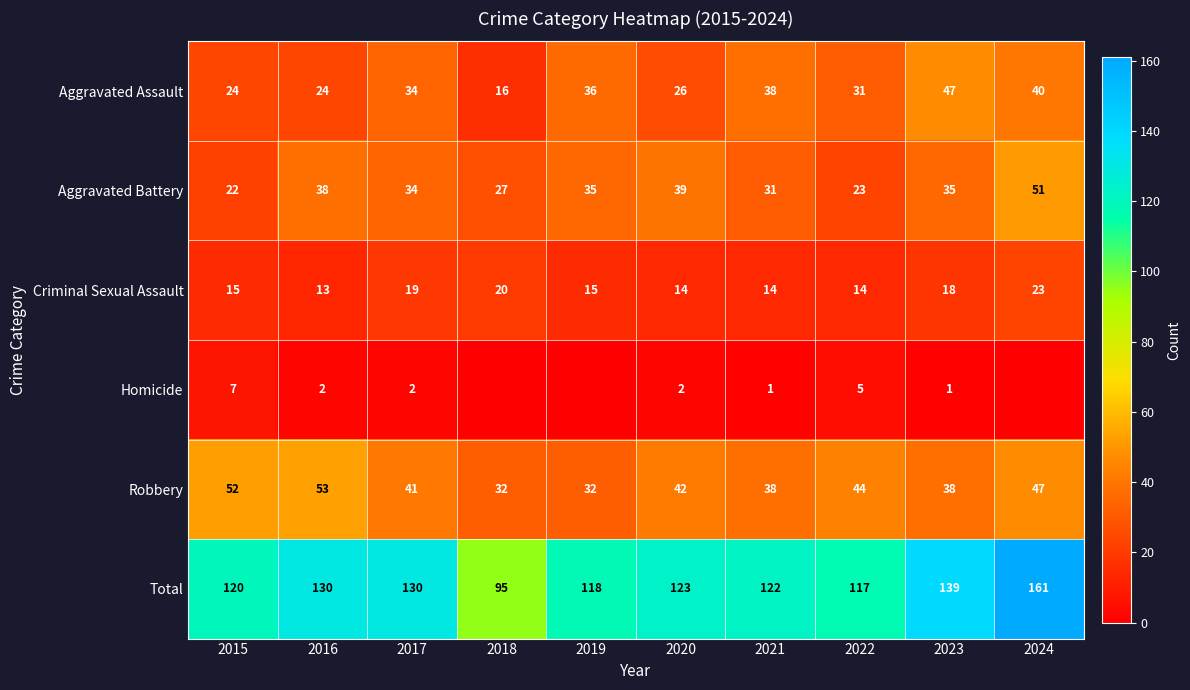

What is the difference between the Total values at 2018 and 2016?

35